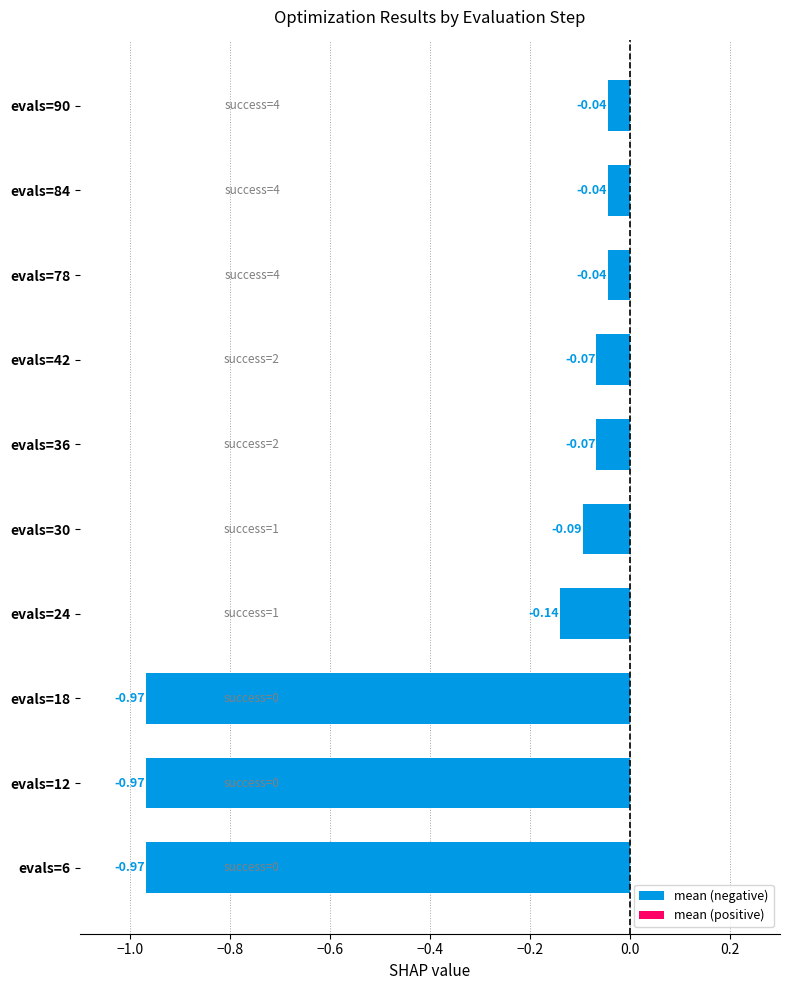

What is the difference between the maximum and minimum values?

0.9